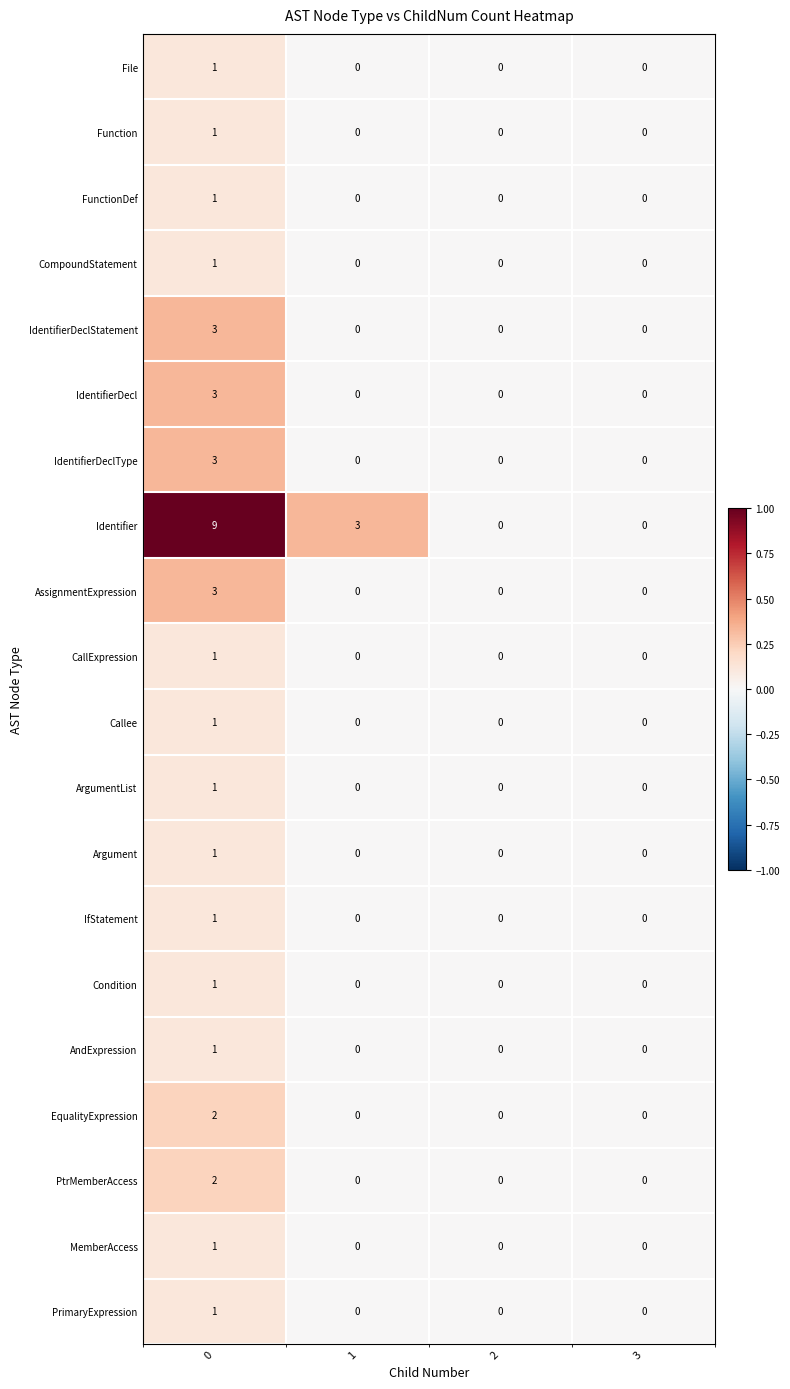

Which series has the largest total across all categories?

Identifier